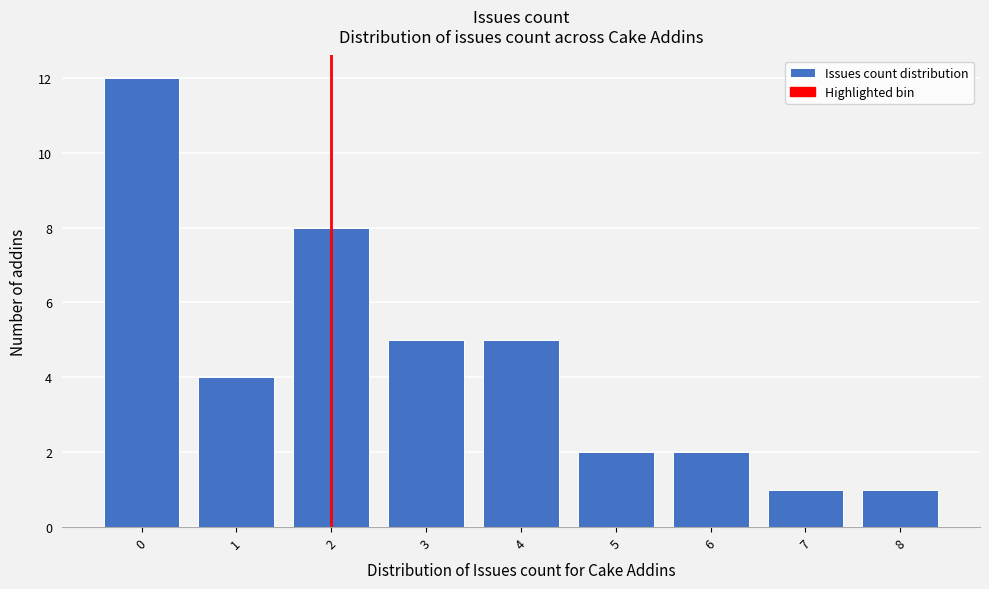

How tall is the bar that spans 2.5 to 3.5 on the x-axis? The values are not printed on the chart, so give them approximately, as read against the axis.

5